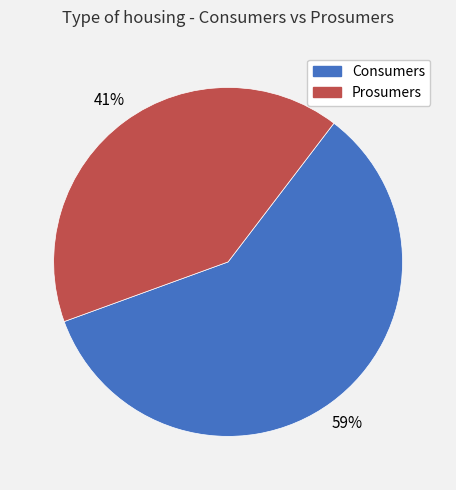

Is the sum of Prosumers and Consumers greater than half?

Yes